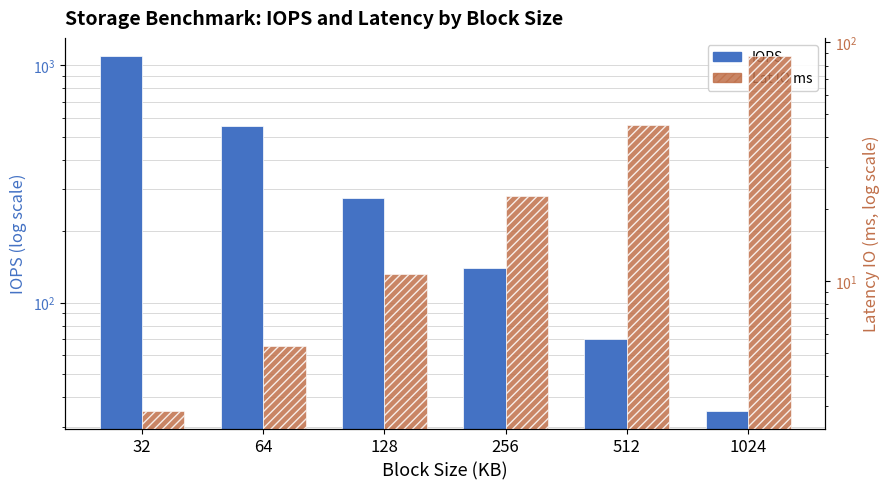

Which series has the largest range (max minus min)?

IOPS